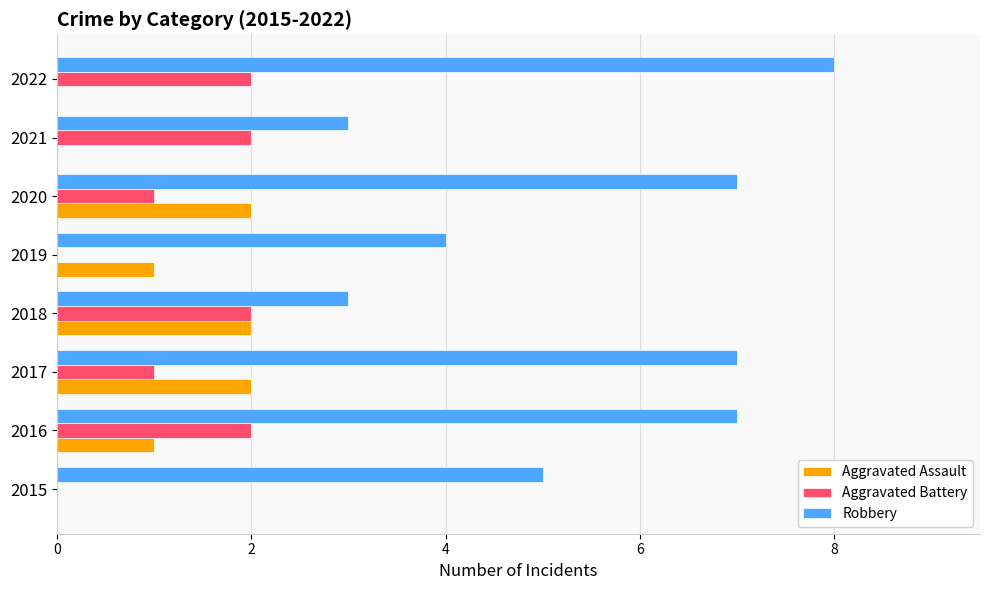

Which series changed the most between 2018 and 2021?

Aggravated Assault